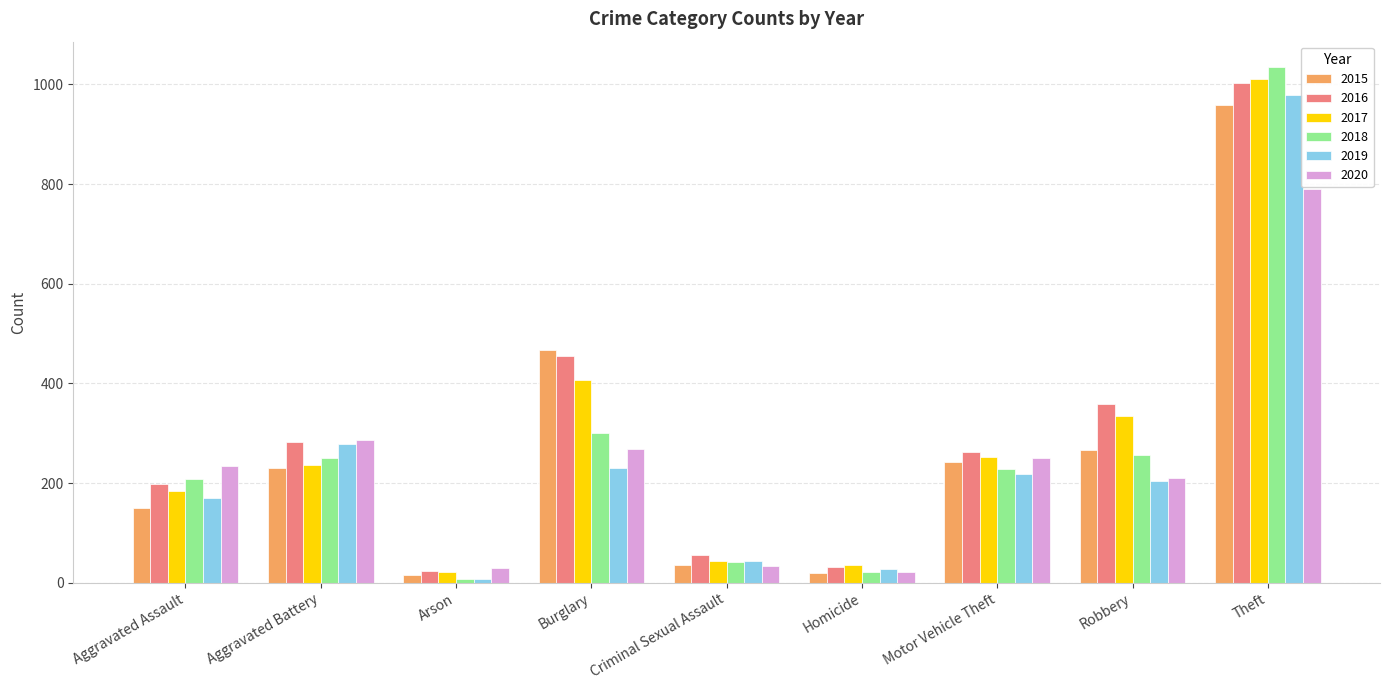

Does the chart contain stacked bars?

No